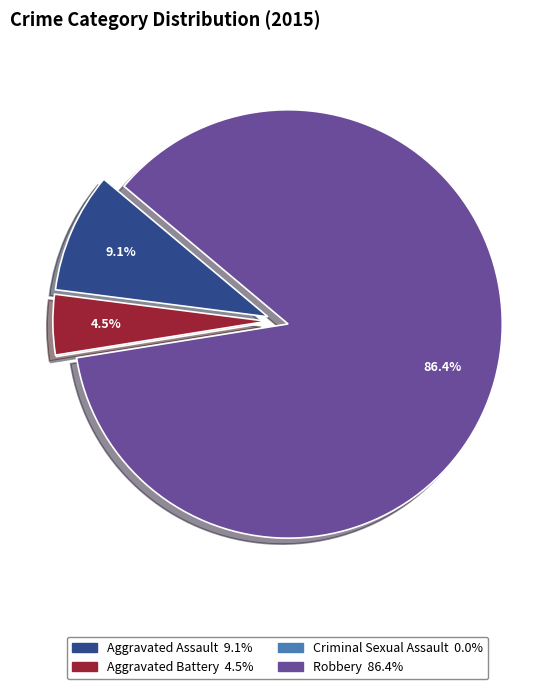

True or false: Robbery accounts for 93% of the total.

False